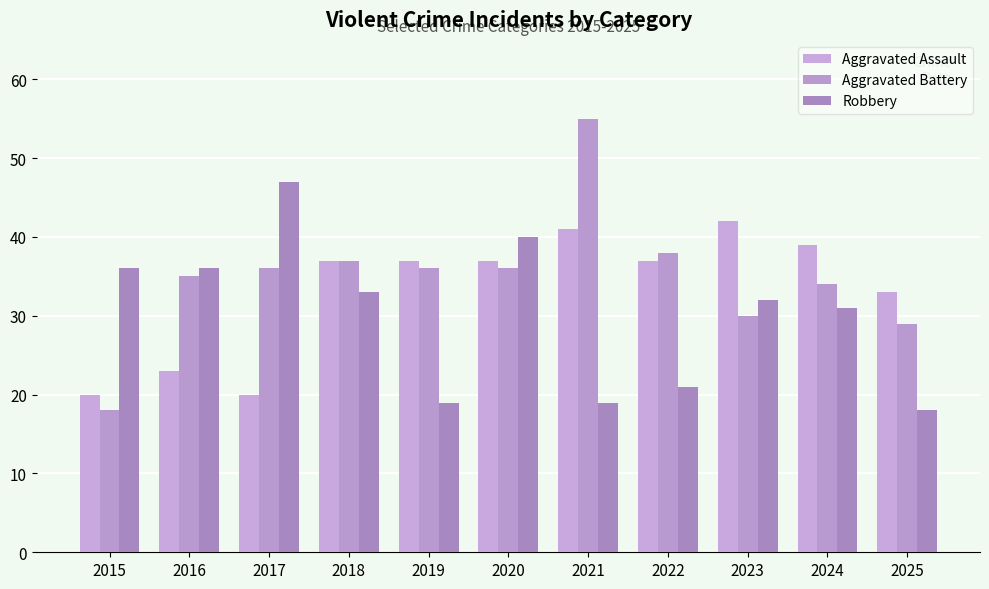

Rank the categories by Aggravated Assault value from lowest to highest.

2015, 2017, 2016, 2025, 2018, 2019, 2020, 2022, 2024, 2021, 2023